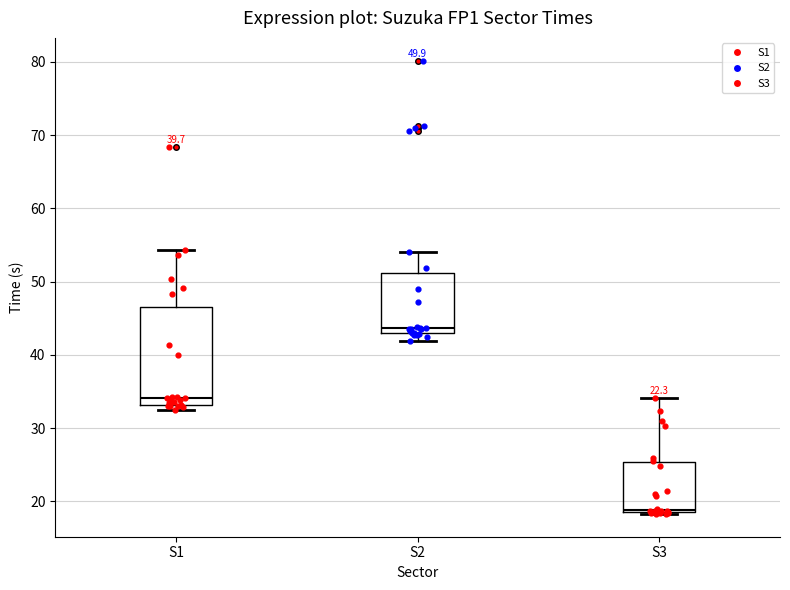

Which box is the tallest, from its lower edge to its upper edge?

S1